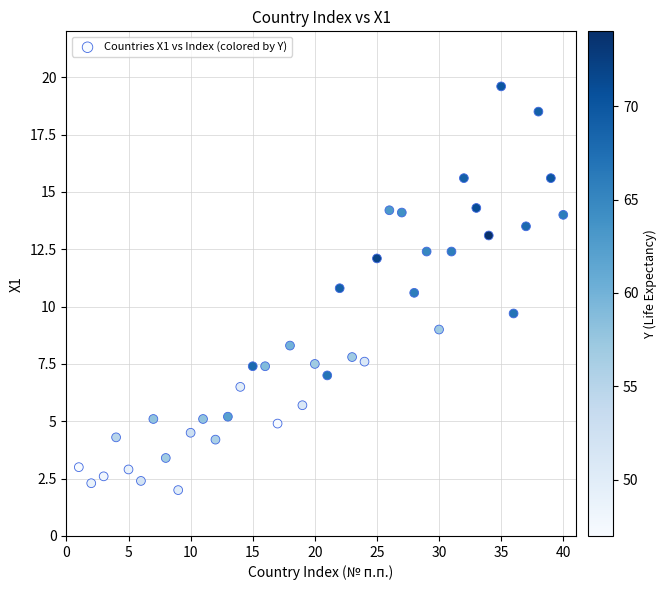

What is the range of Y values (max minus min)?

17.6